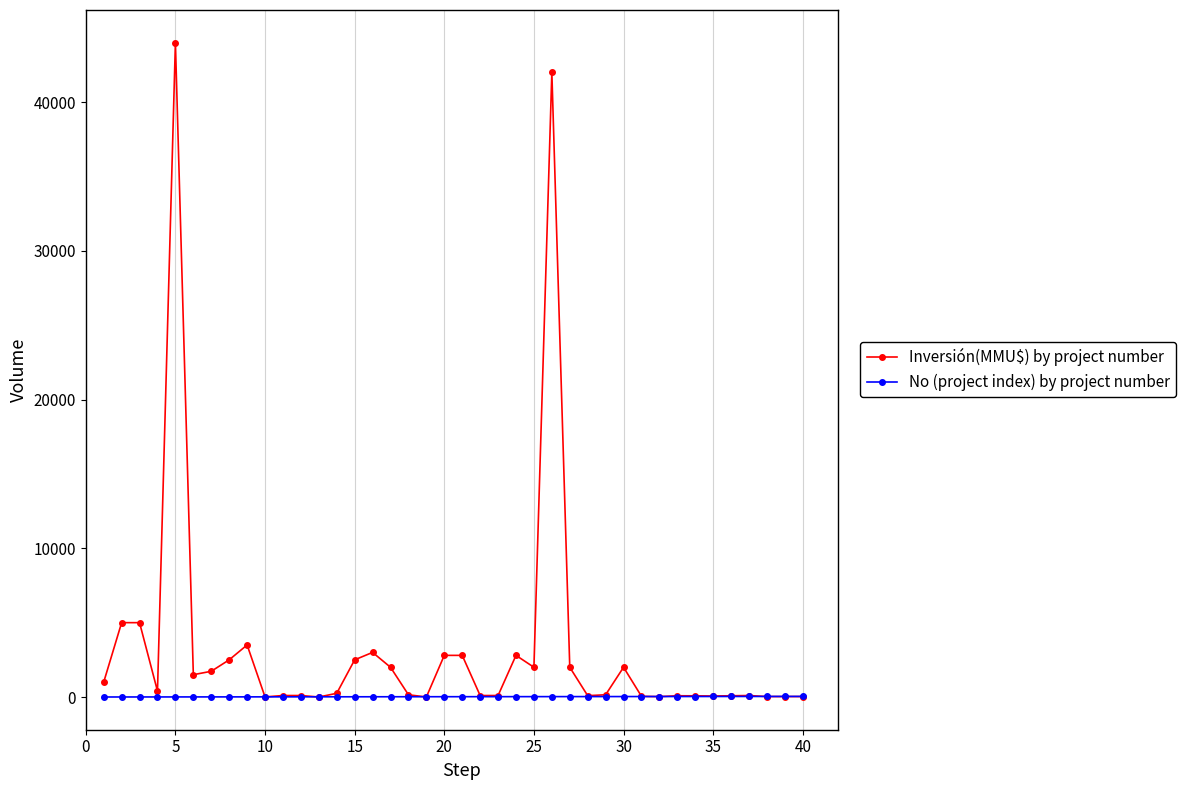

What is the greatest value displayed?

44000